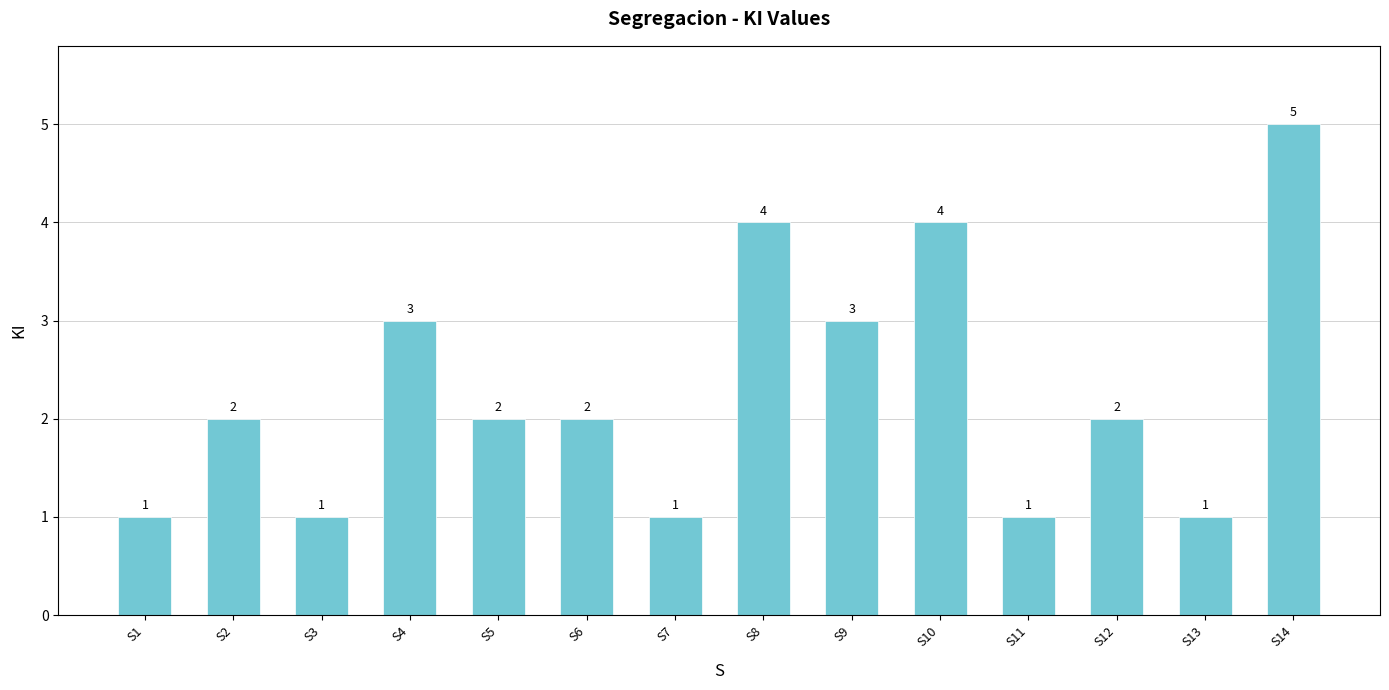

What is the value of the 6th bar from the left?

2